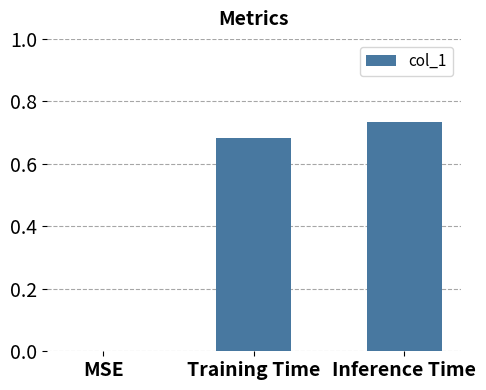

Are the bars horizontal?

No